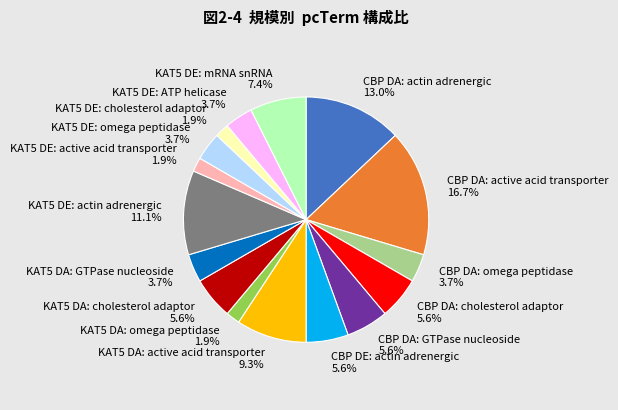

To the nearest percent, what portion does KAT5 DE: ATP helicase represent?

4%